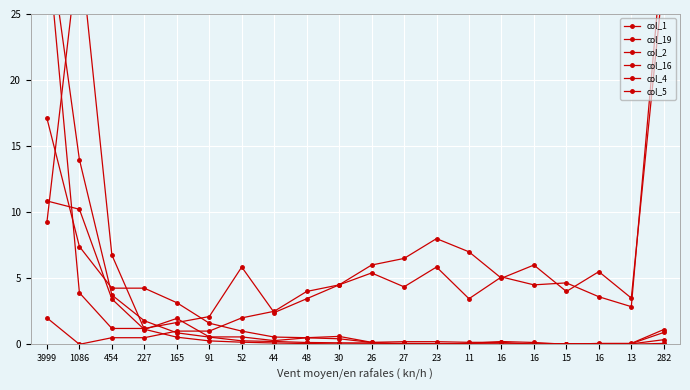

True or false: col_1 and col_19 intersect in this chart.

True